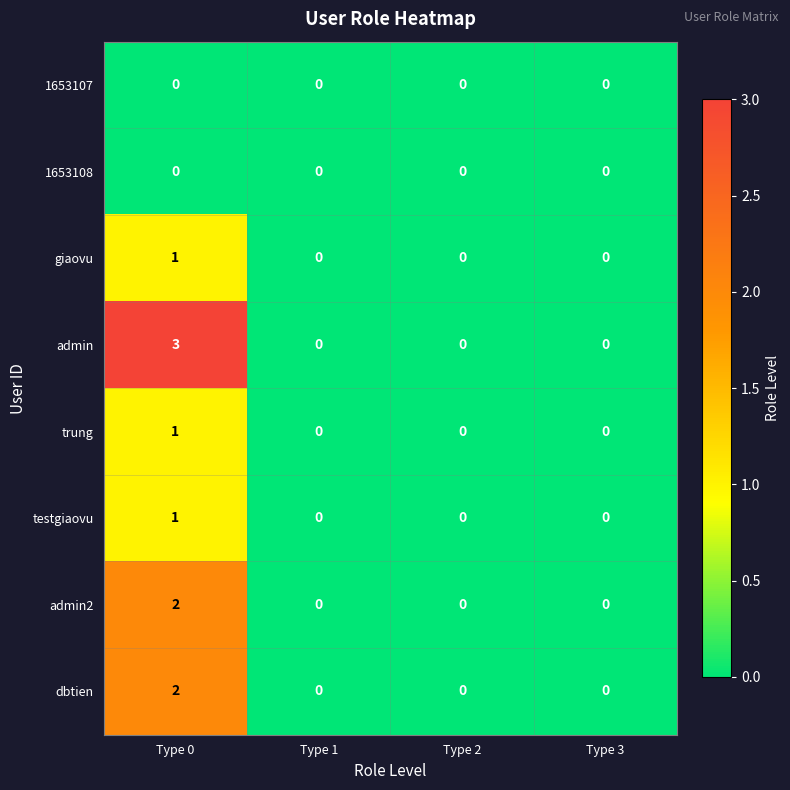

Is it true that giaovu equals -1 at Type 3?

False